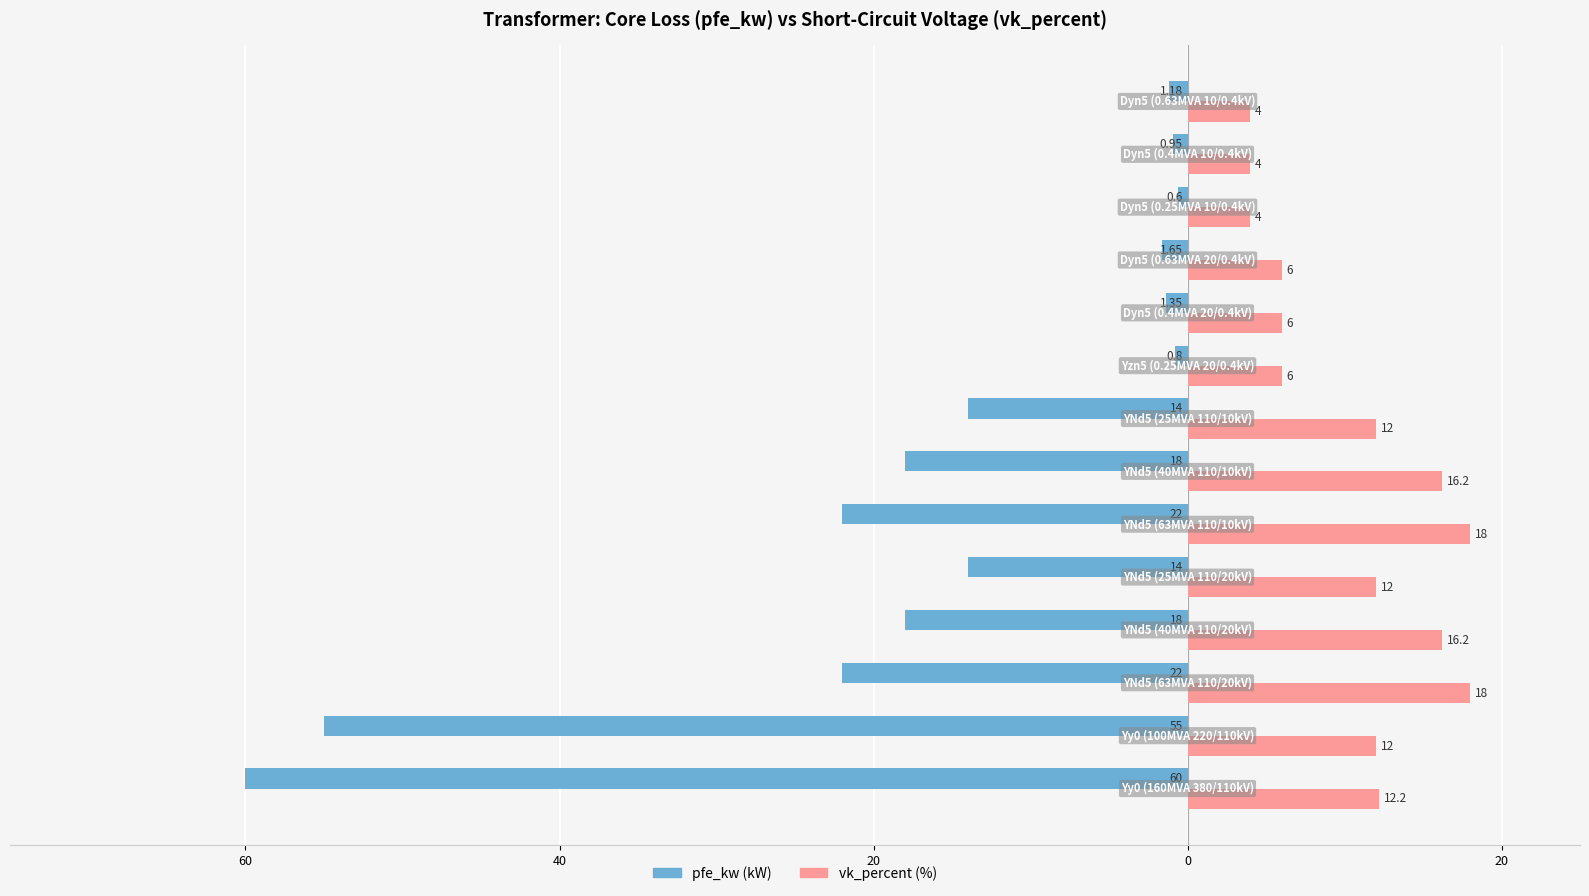

What are all the series names shown in the legend?

pfe_kw (kW), vk_percent (%)